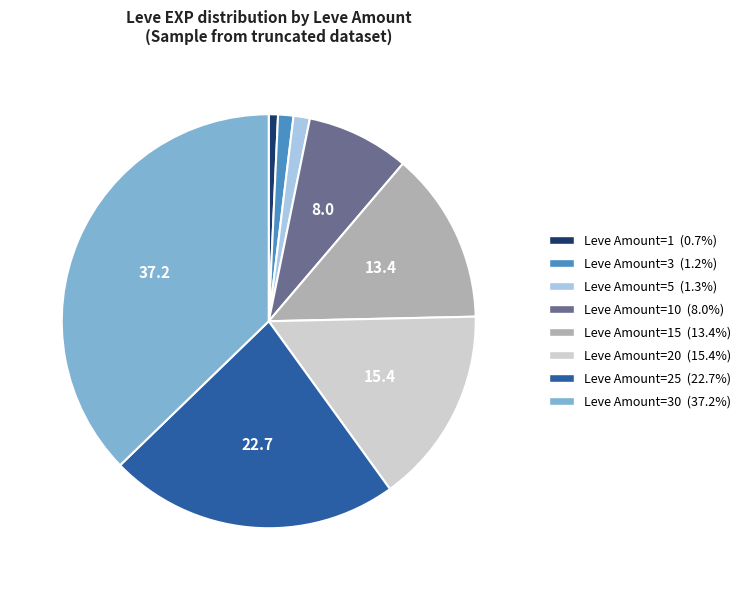

Count the number of slices in the pie.

8